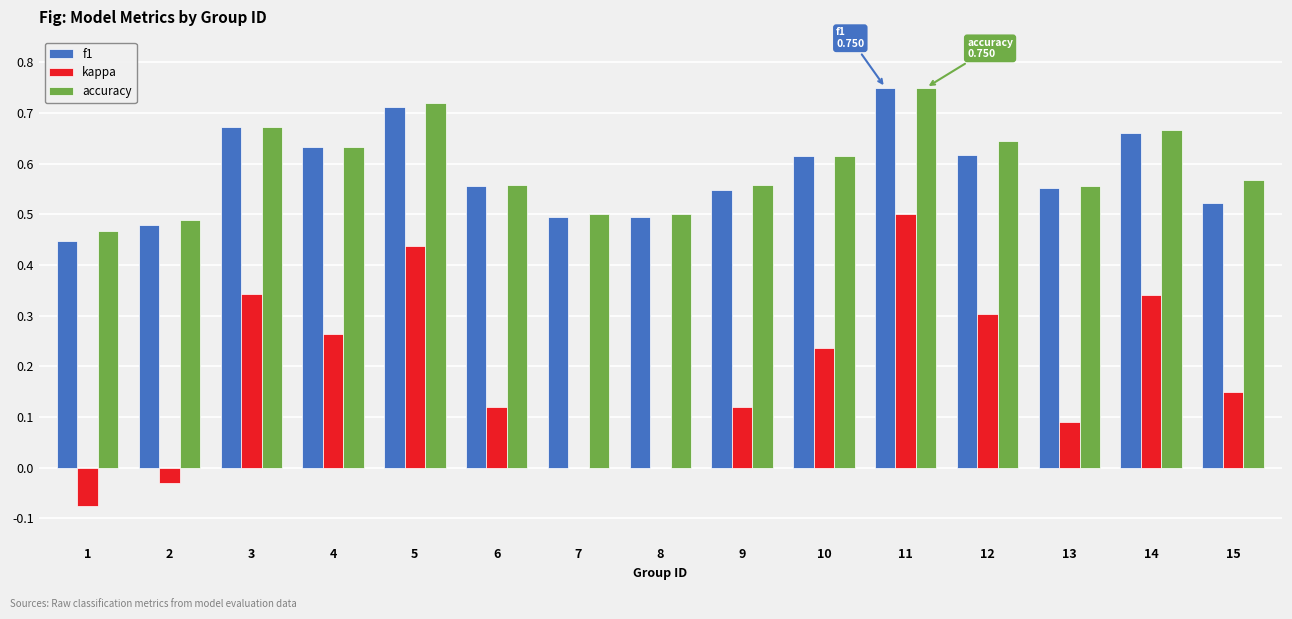

How many groups of bars are there?

15